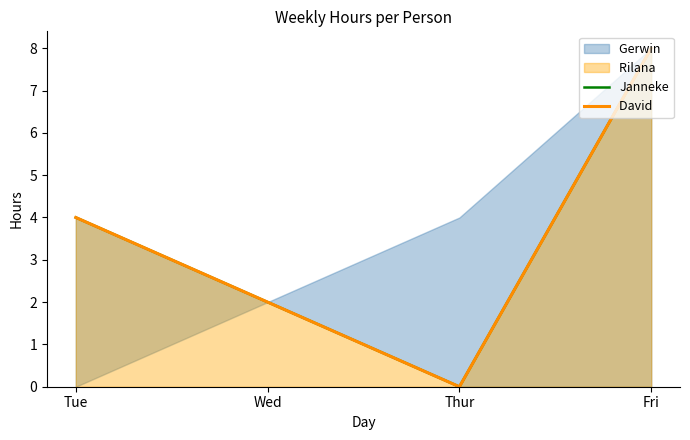

True or false: David  has a value of 2 at Wed.

True